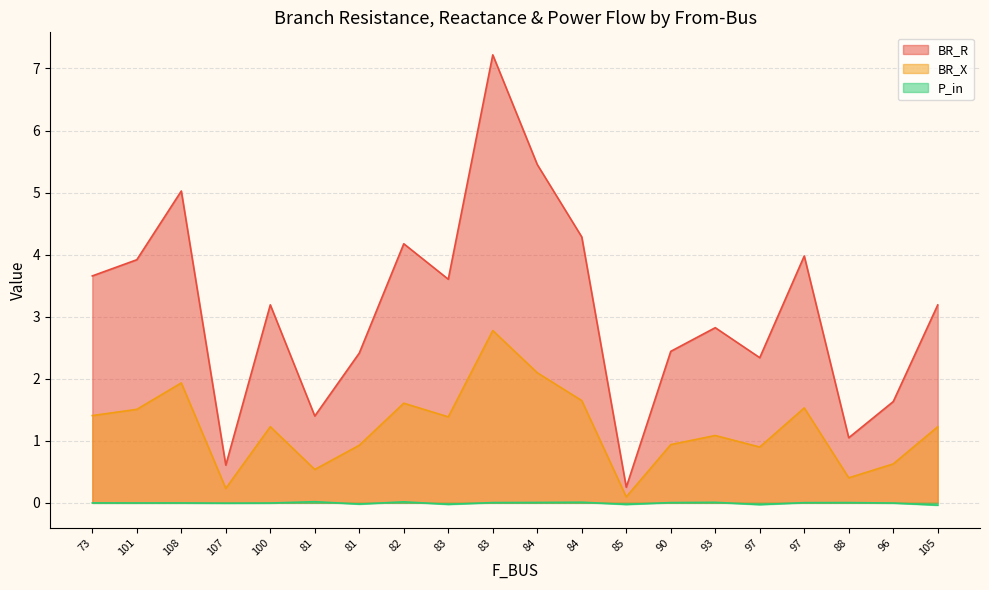

Rank the series at 83 from lowest to highest value.

P_in, BR_X, BR_R